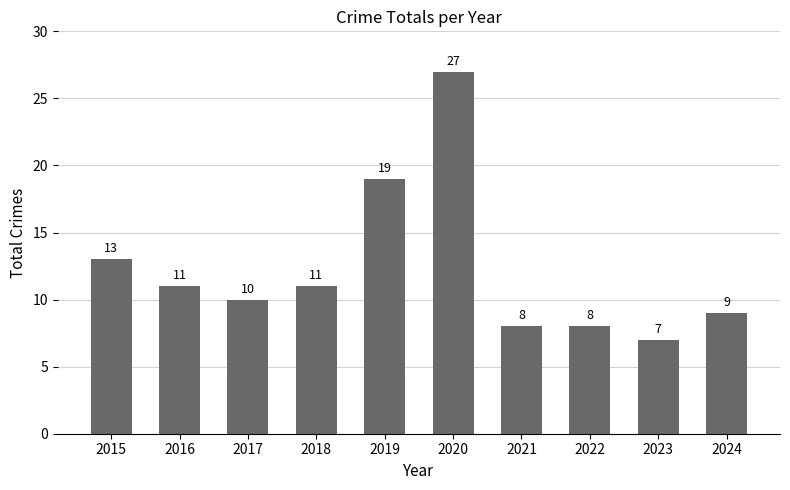

Which label corresponds to the smallest value in the chart?

2023